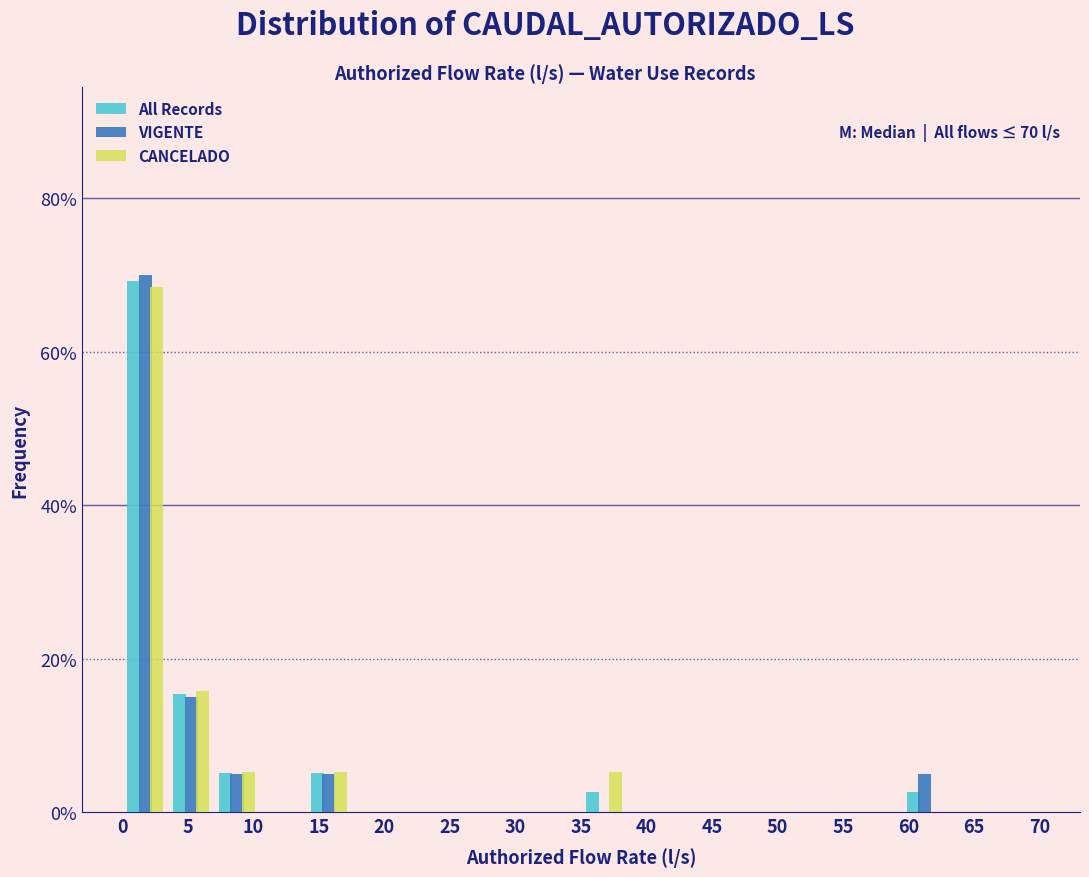

In the All Records series, which range on the x-axis has the tallest bar?

0.0 to 3.5